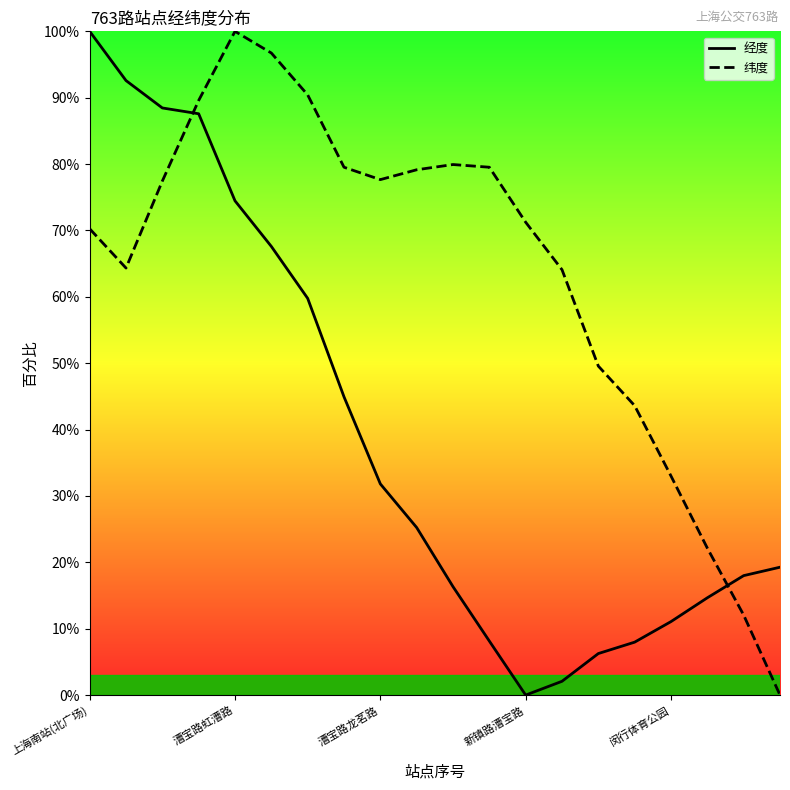

What position from the right is 6?

14